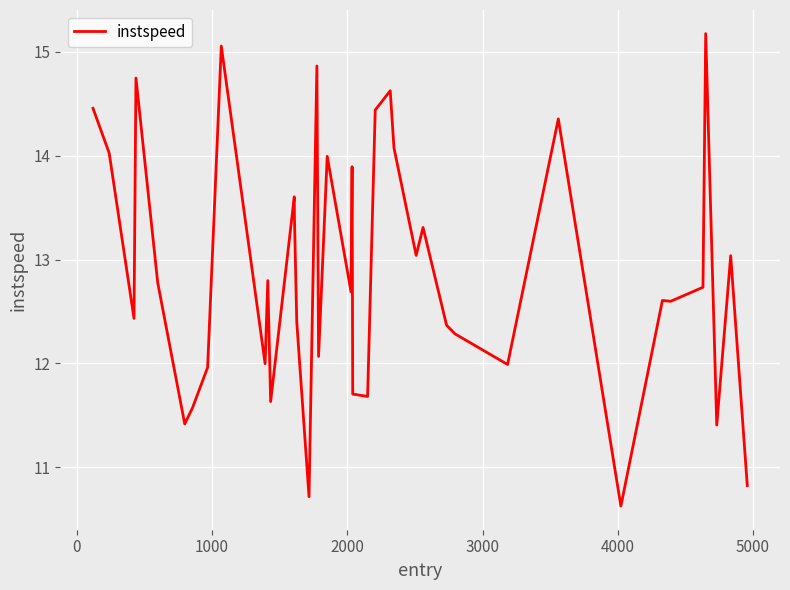

What is the difference between the maximum and minimum values?

4.6